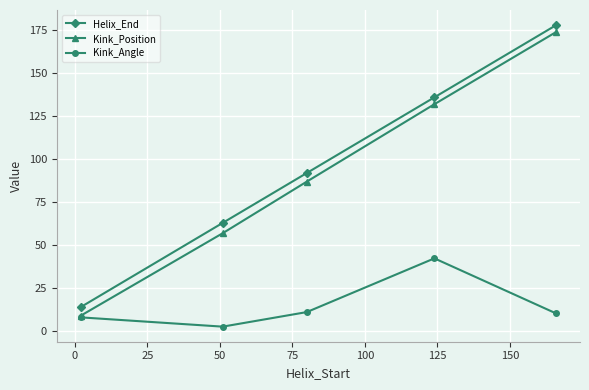

Which series has the widest spread of values?

Kink_Position